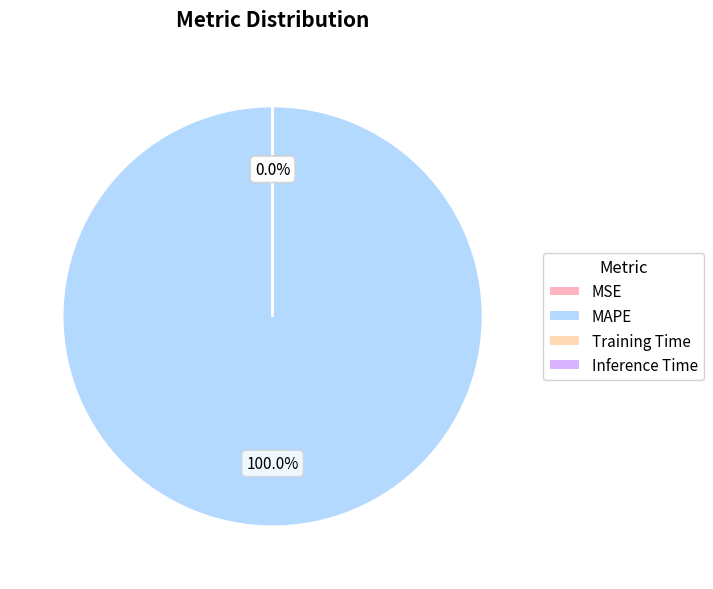

What percentage do MAPE and Training Time together represent?

100.0%